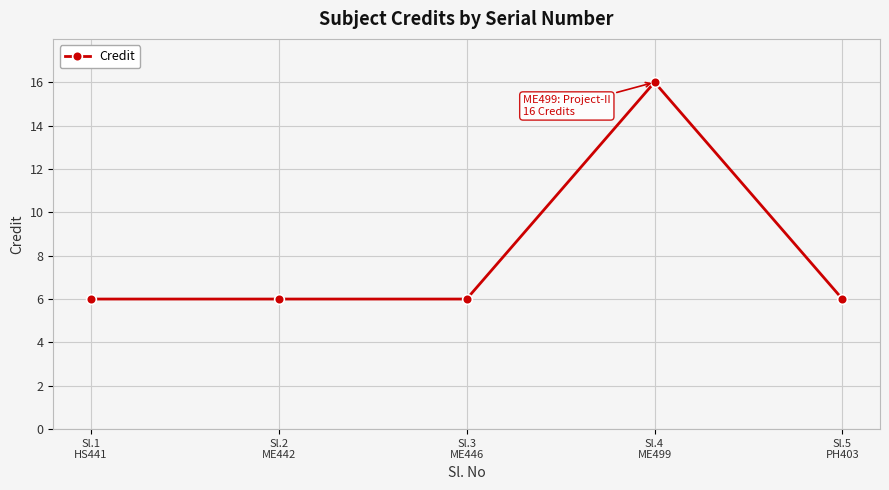

True or false: the data shows 6 at Sl.1
HS441.

True